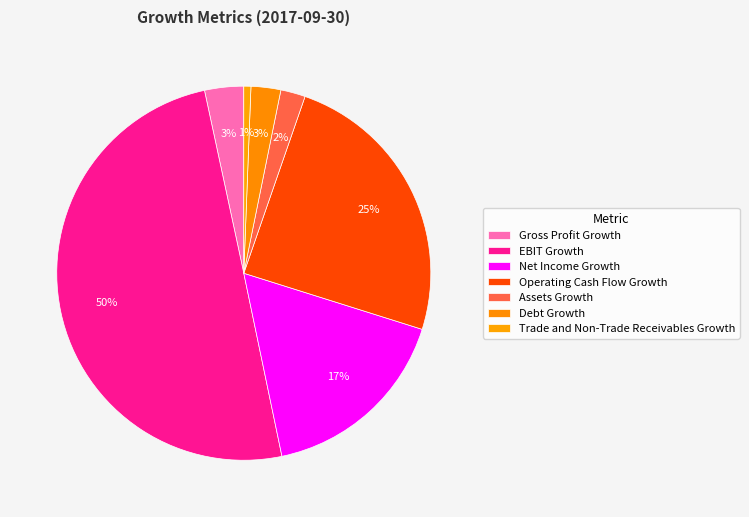

What is the largest slice in the pie chart?

EBIT Growth